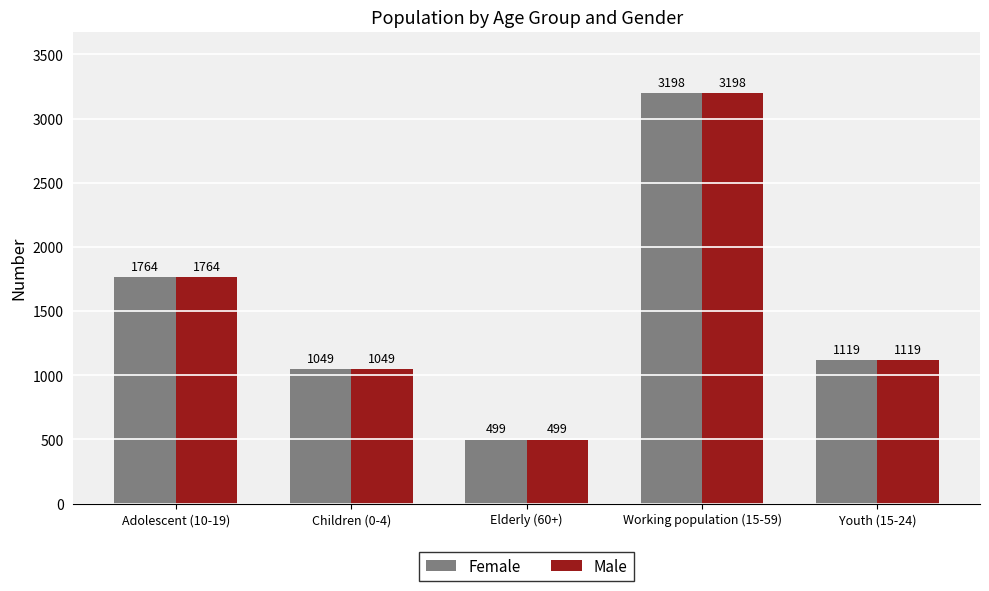

What is the average value of the Male series?

1526